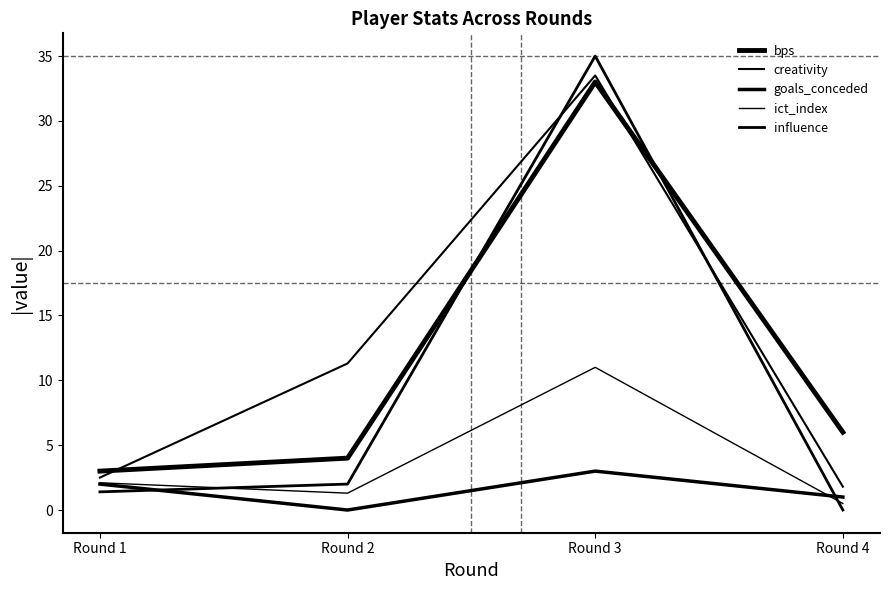

In ict_index, how many points are lower than both neighbors (excluding endpoints)?

1